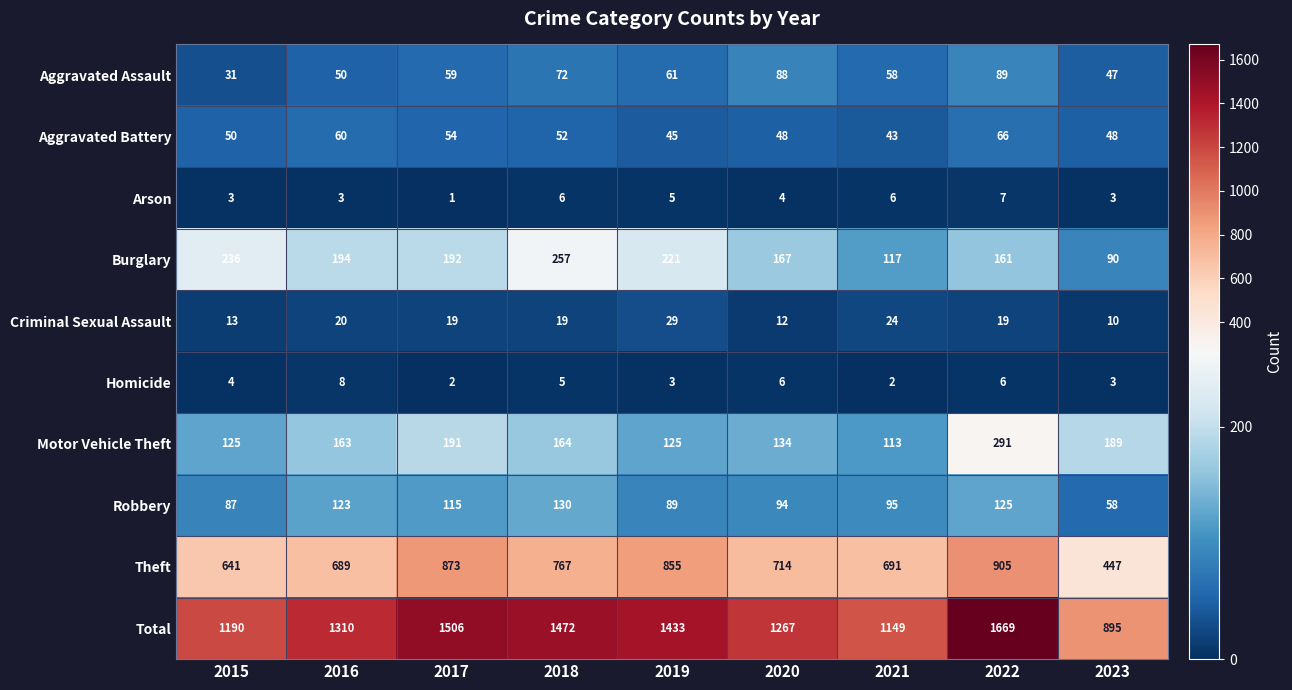

Between 2016 and 2021, which series saw the biggest shift?

Total